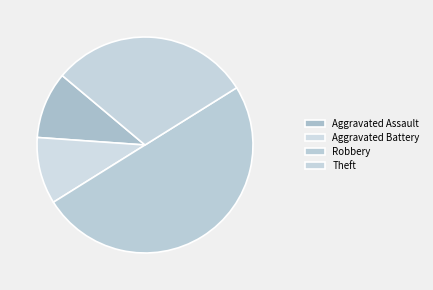

Between Robbery and Aggravated Assault, which is larger?

Robbery